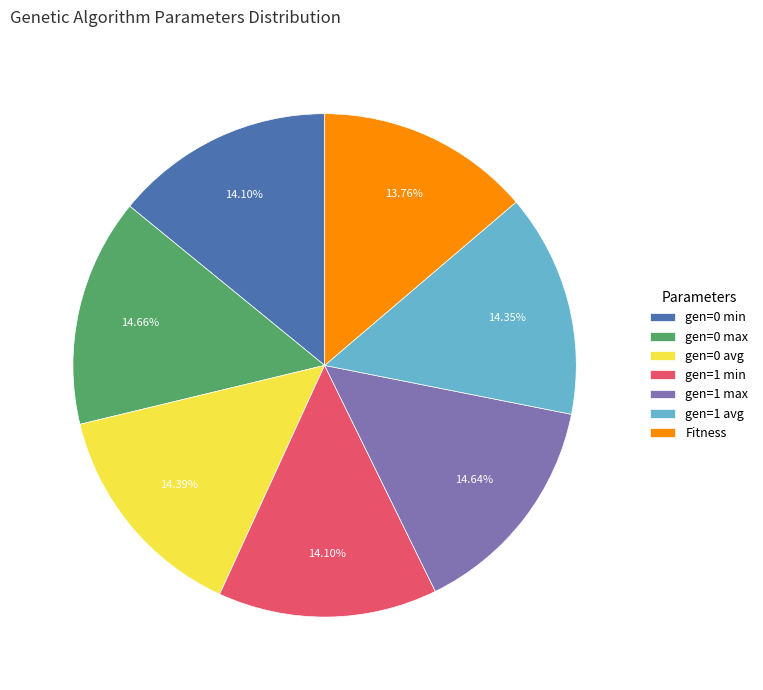

To the nearest percent, what portion does Fitness represent?

14%